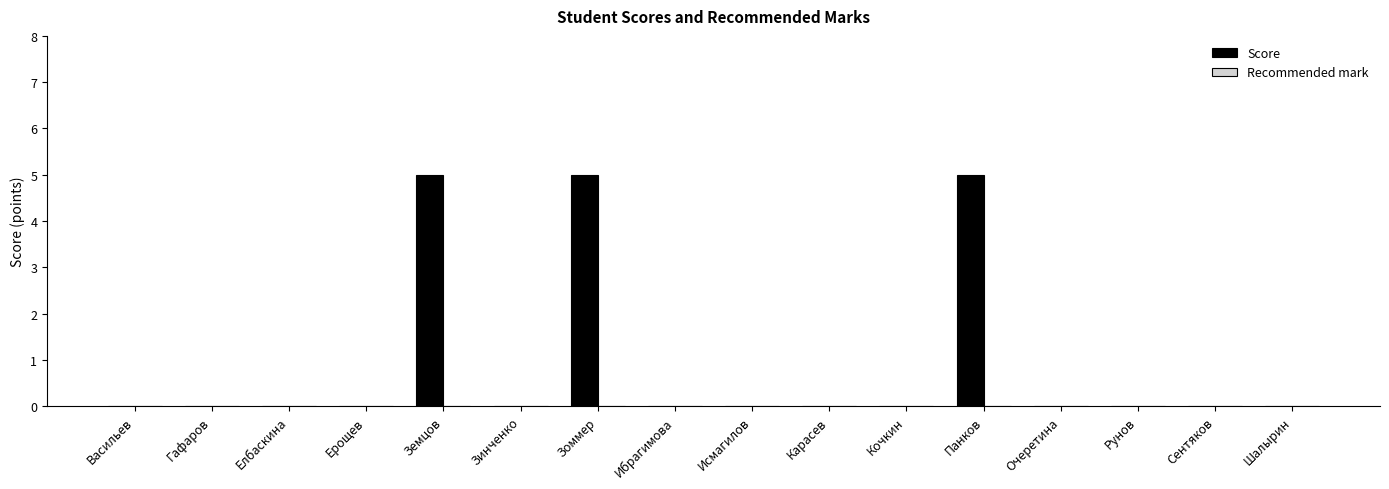

Reading right to left, transcribe all the data shown in this chart.

Шалырин=0	Сентяков=0	Рунов=0	Очеретина=0	Панков=5	Кочкин=0	Карасев=0	Исмагилов=0	Ибрагимова=0	Зоммер=5	Зинченко=0	Земцов=5	Ерощев=0	Елбаскина=0	Гафаров=0	Васильев=0